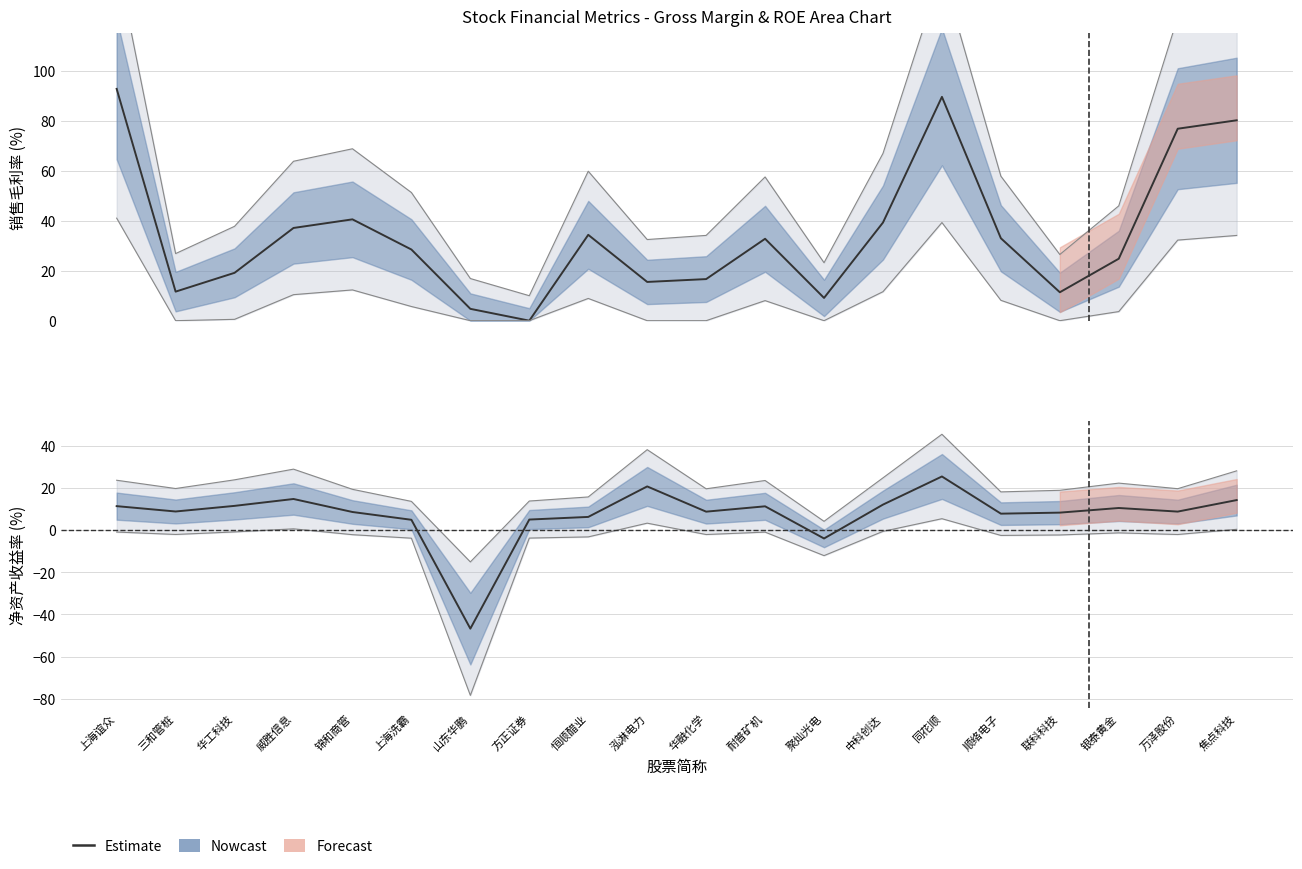

Where does the data first go above 8?

上海谊众